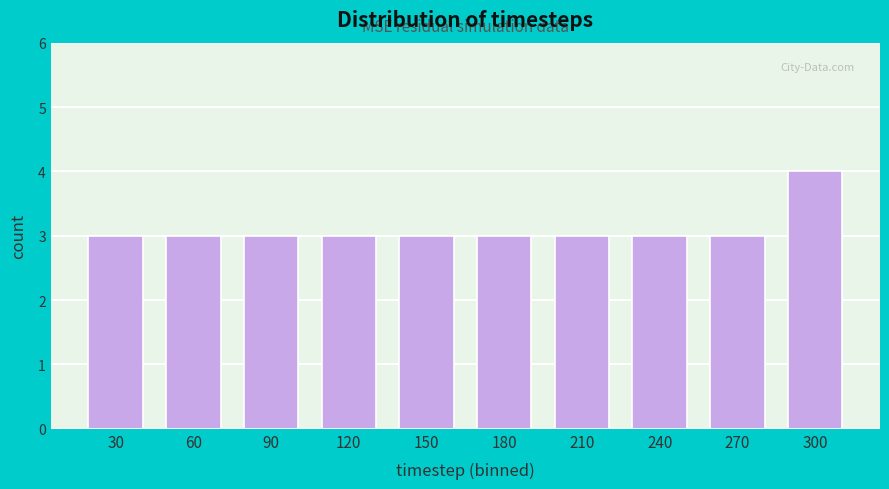

Reading right to left, list all the values displayed in this chart.

300=4	270=3	240=3	210=3	180=3	150=3	120=3	90=3	60=3	30=3